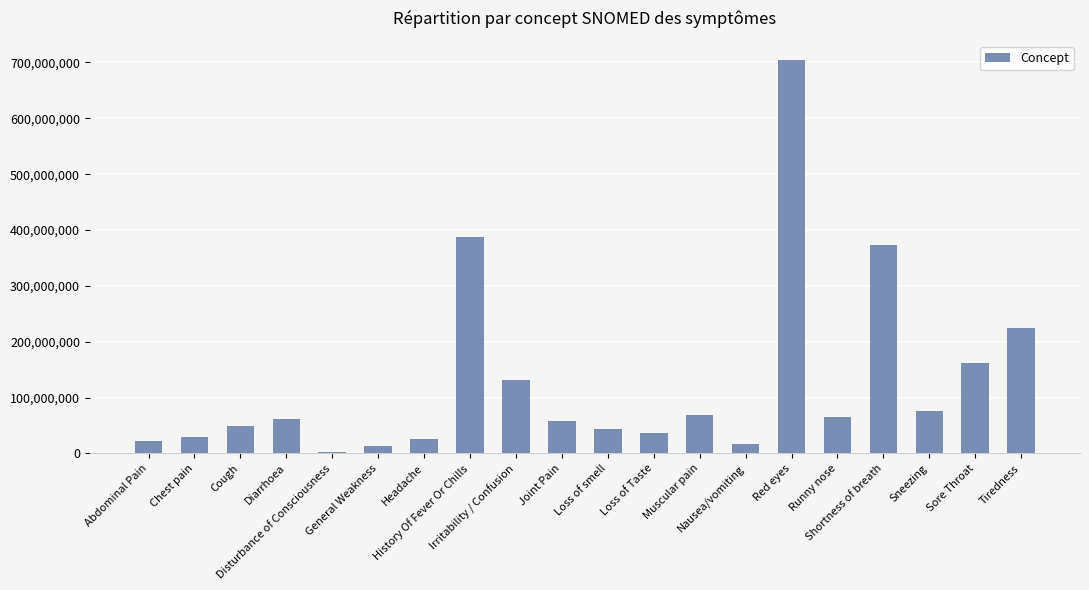

What is the minimum value shown in the chart?

3006004